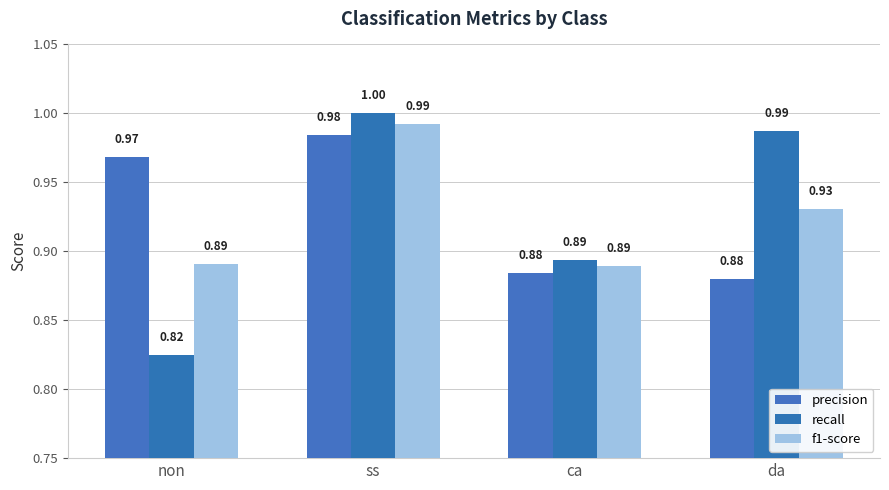

How many precision values are between 0 and 1?

4